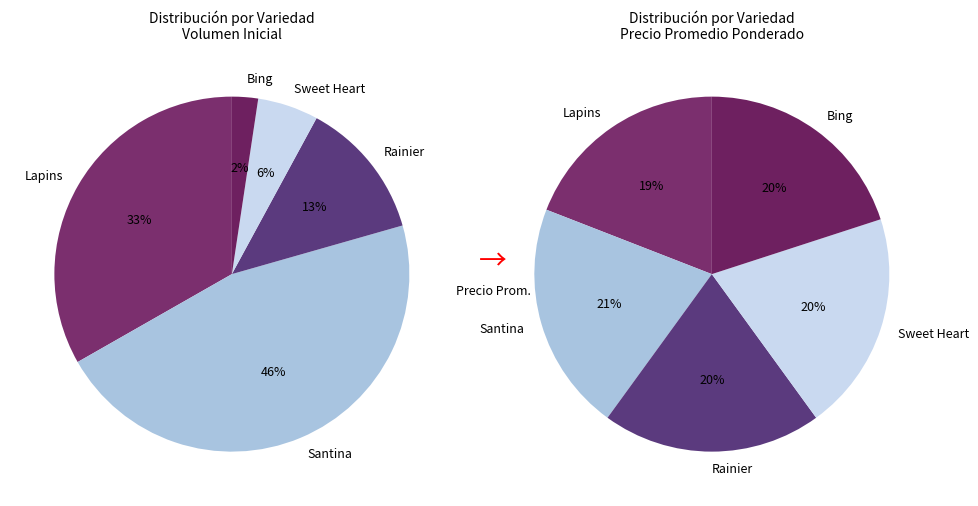

The Rainier slice represents 6% of the pie. True or false?

False